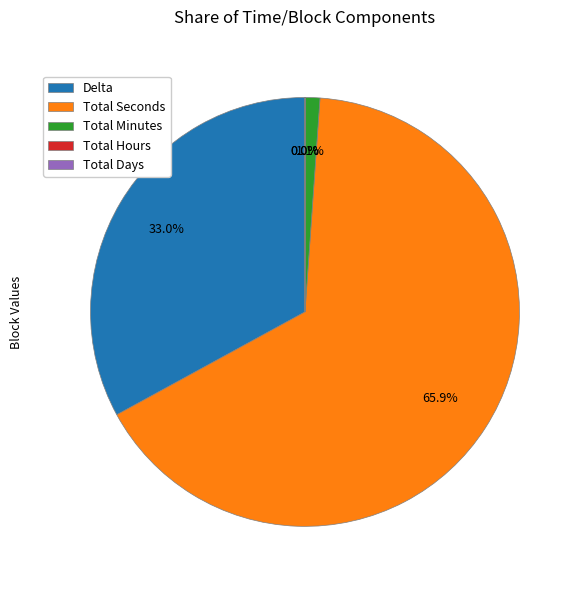

Approximately how many times larger is the value at Delta compared to Total Minutes?

30.0